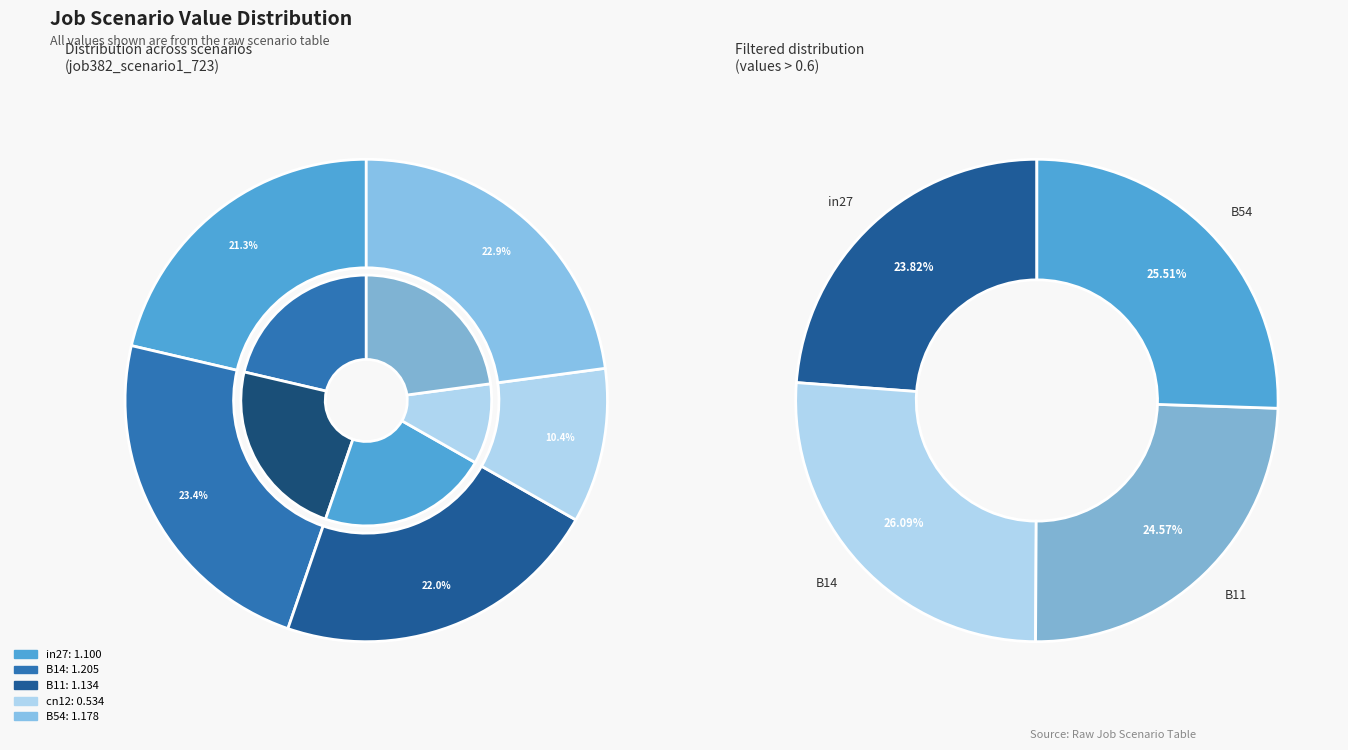

Is it true that B54 is 23% of the pie?

True